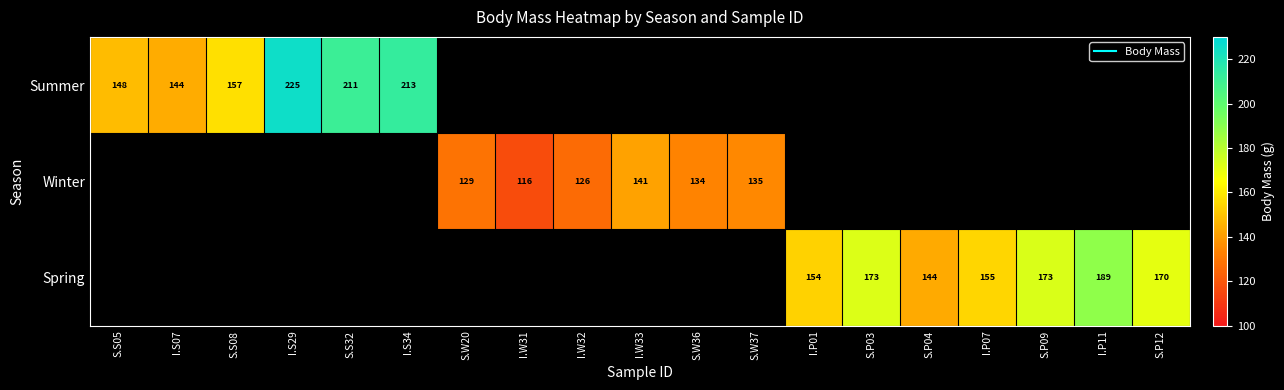

Is the value of Winter at S.P09 greater than the value of Spring at S.P04?

No